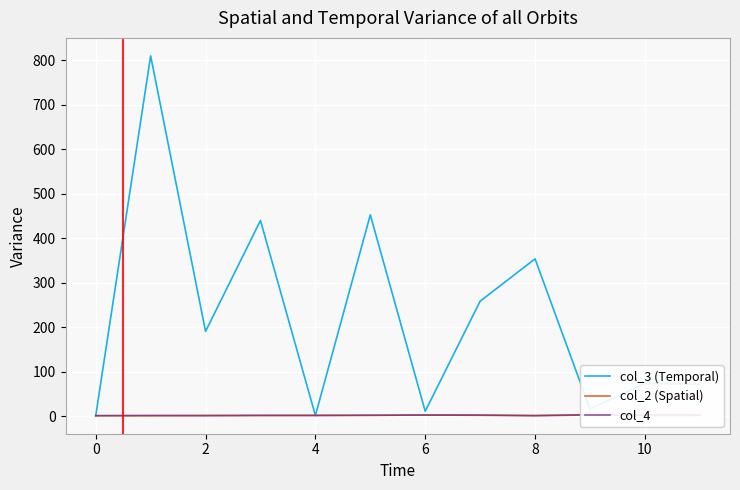

Where is the first local maximum for col_2 (Spatial)?

2